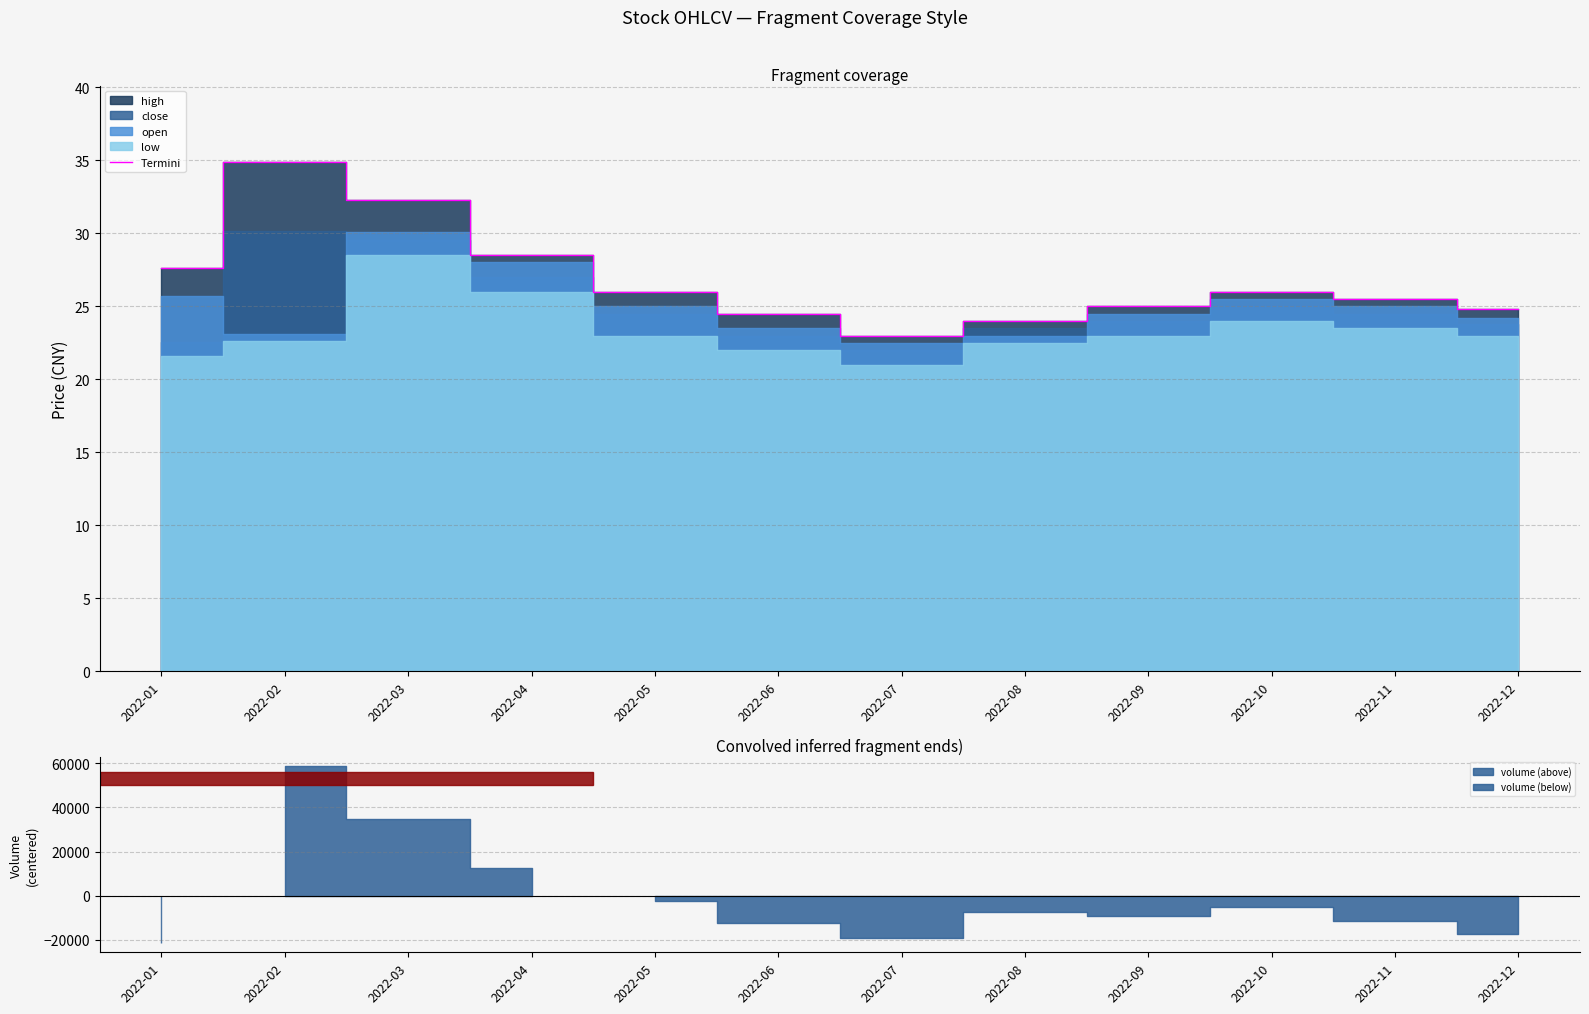

Which category has the lowest value across all series?

2022-07